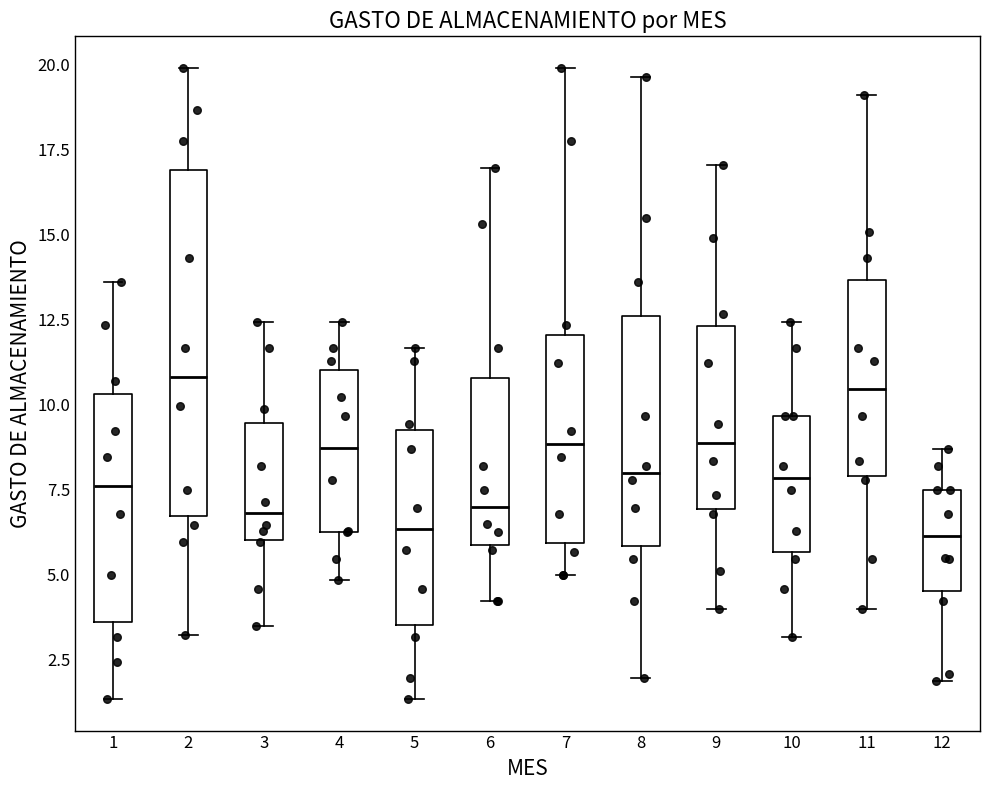

Reading left to right, transcribe this box plot: for each box, give where its median line is, the range the box spans, and where its two whiskers end, as read against the y-axis. The values are not printed on the chart, so give them approximately, as read against the axis.

1: median 7.5, box 3.5 to 10.5, whiskers 1.5 to 13.5
2: median 11.0, box 6.5 to 17.0, whiskers 3.0 to 20.0
3: median 7.0, box 6.0 to 9.5, whiskers 3.5 to 12.5
4: median 8.5, box 6.5 to 11.0, whiskers 5.0 to 12.5
5: median 6.5, box 3.5 to 9.5, whiskers 1.5 to 11.5
6: median 7.0, box 6.0 to 11.0, whiskers 4.0 to 17.0
7: median 9.0, box 6.0 to 12.0, whiskers 5.0 to 20.0
8: median 8.0, box 6.0 to 12.5, whiskers 2.0 to 19.5
9: median 9.0, box 7.0 to 12.5, whiskers 4.0 to 17.0
10: median 8.0, box 5.5 to 9.5, whiskers 3.0 to 12.5
11: median 10.5, box 8.0 to 13.5, whiskers 4.0 to 19.0
12: median 6.0, box 4.5 to 7.5, whiskers 2.0 to 8.5